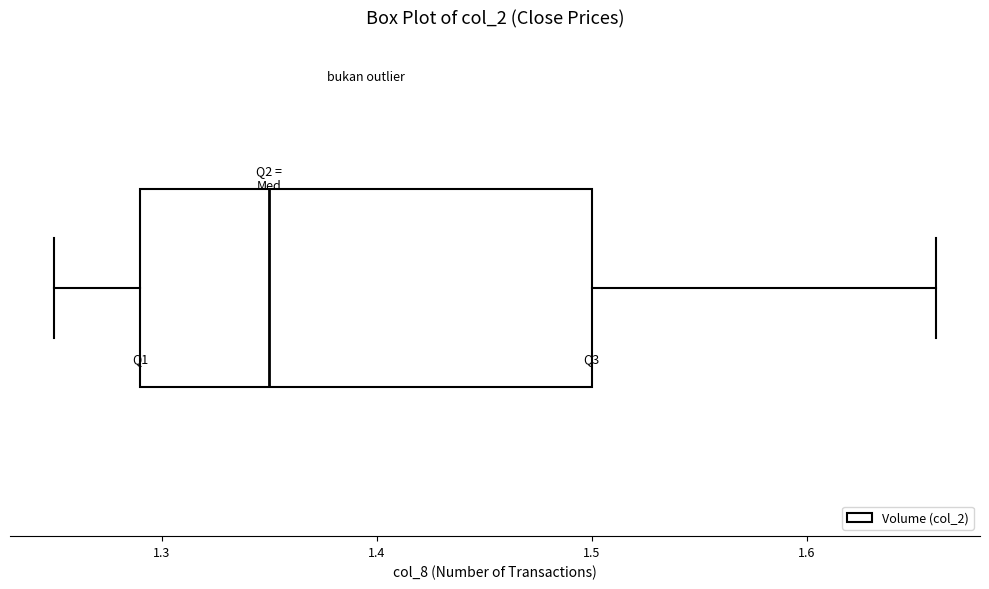

Read this box plot against the x-axis: the position of the median line, the range covered by the box, and the ends of both whiskers. The values are not printed on the chart, so give them approximately, as read against the axis.

median 1.35, box 1.29 to 1.50, whiskers 1.25 to 1.66